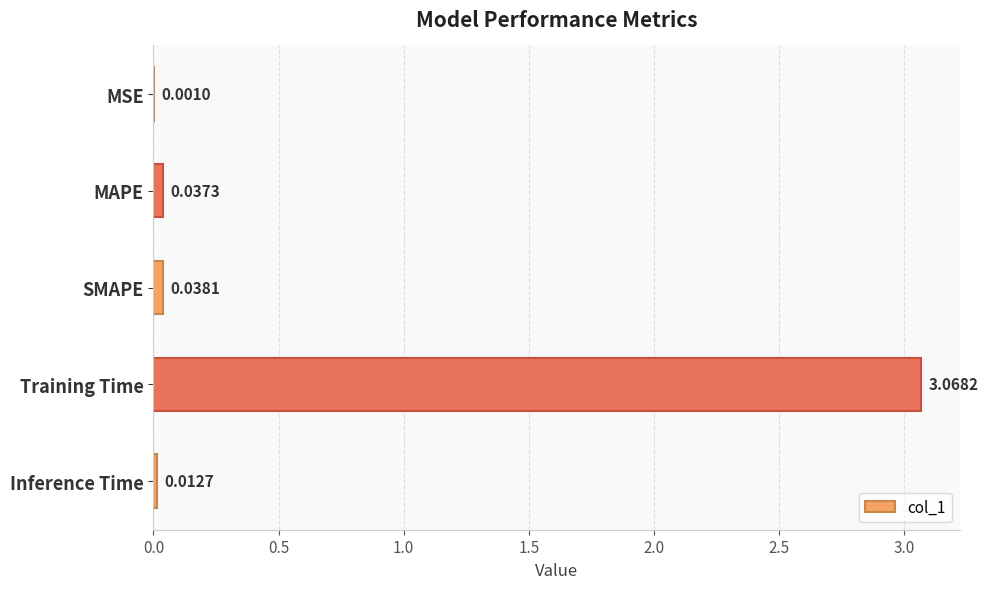

Which category has the highest value across all series?

Training Time